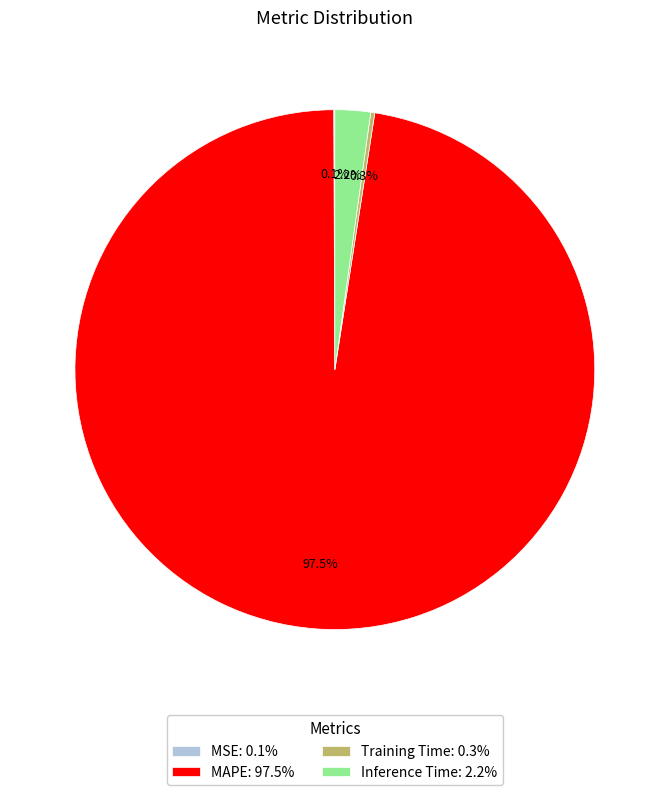

To the nearest percent, what is the combined percentage of Inference Time and MAPE?

100%